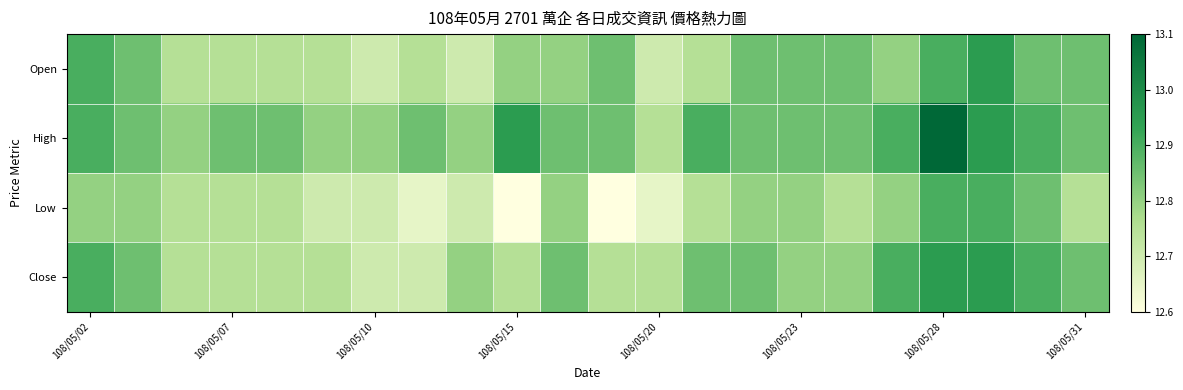

At which category is the sum across all series the highest?

108/05/28